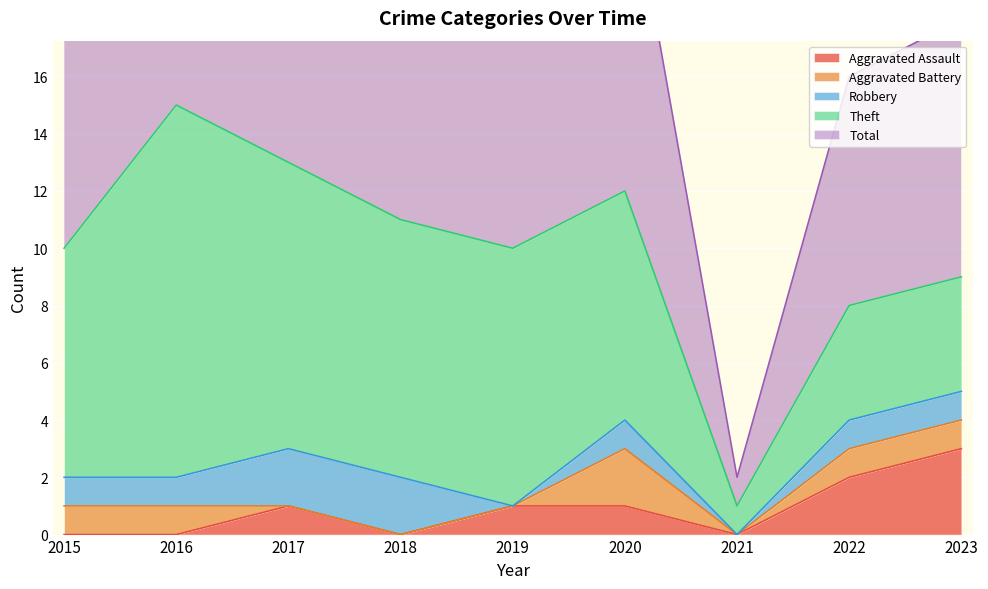

The value of Aggravated Assault at 2020 is 0. True or false?

False